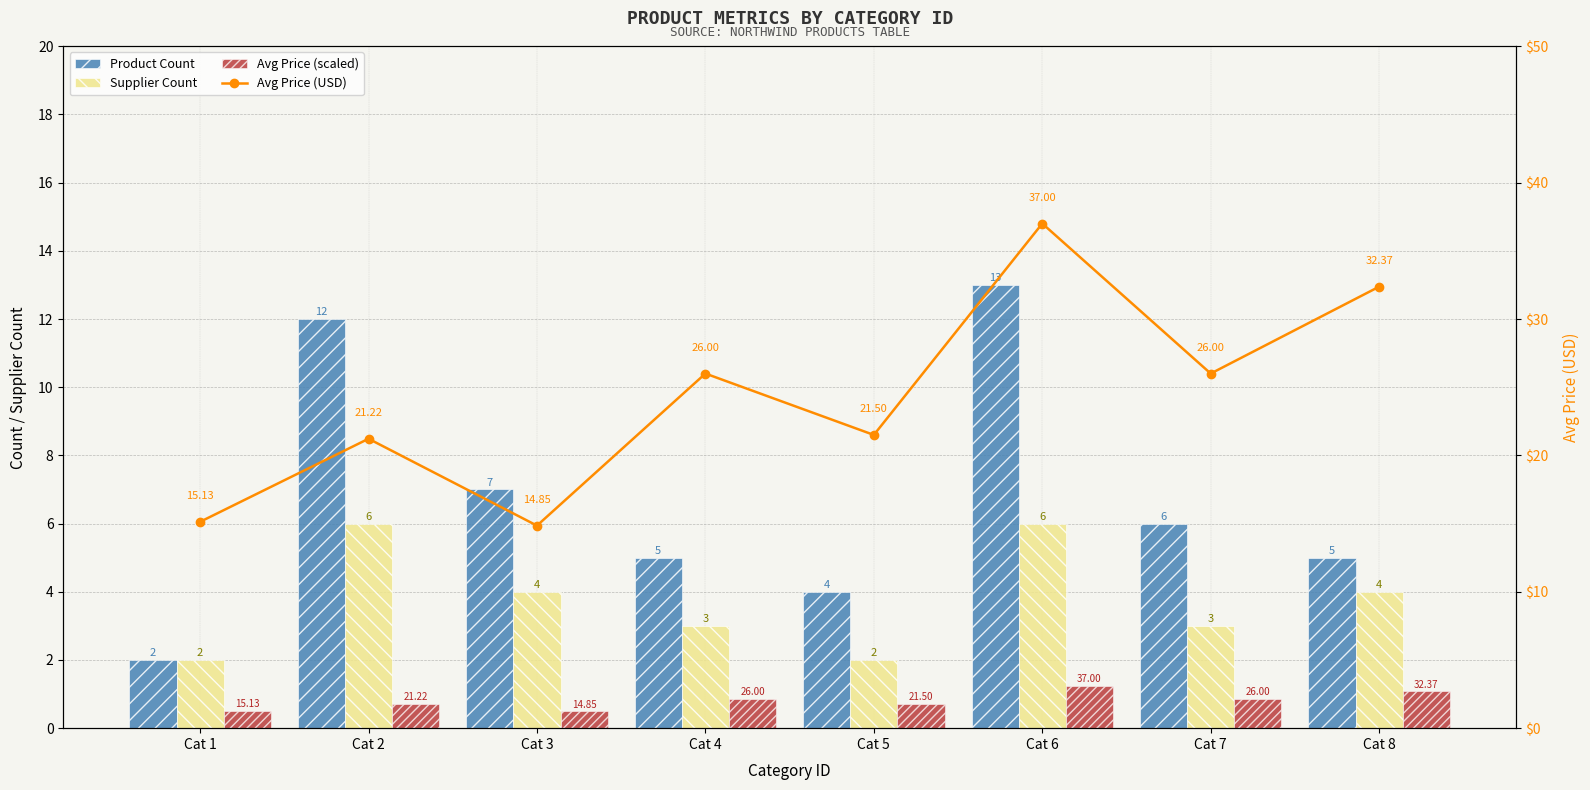

What is the difference between the maximum and minimum values in the Supplier Count series?

4.0